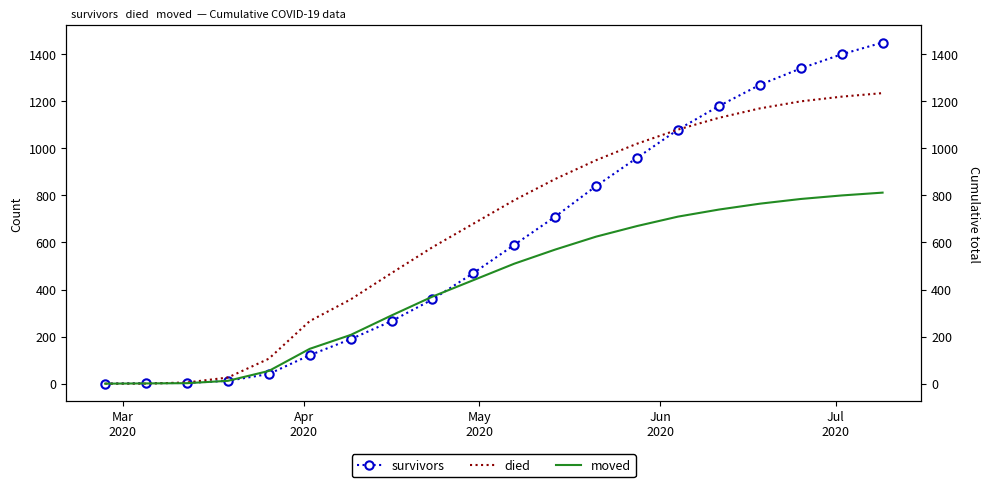

True or false: moved has more than 1 points higher than both neighbors.

False